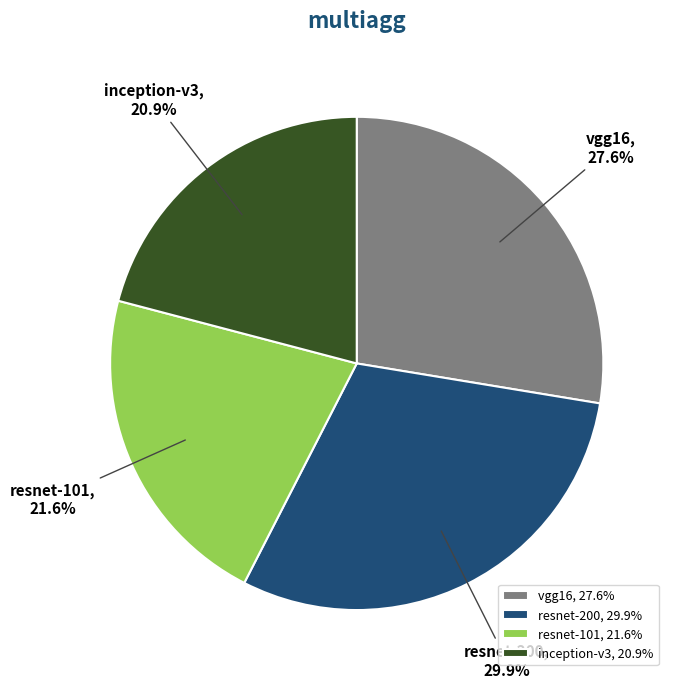

Does resnet-101 account for over 50% of the chart?

No